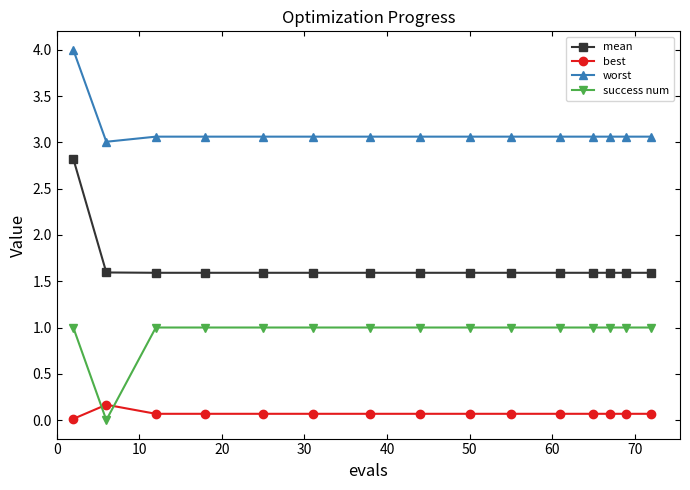

Which series has the largest total across all categories?

worst